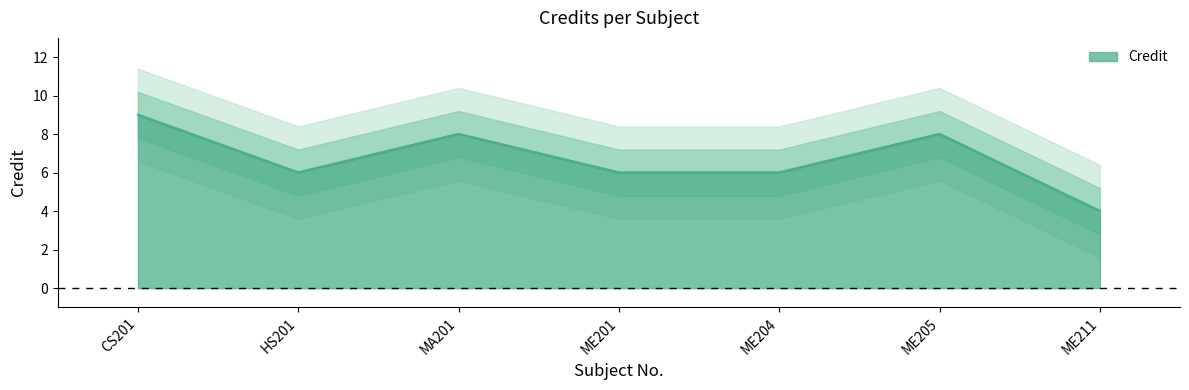

How many lines are shown in the chart?

1